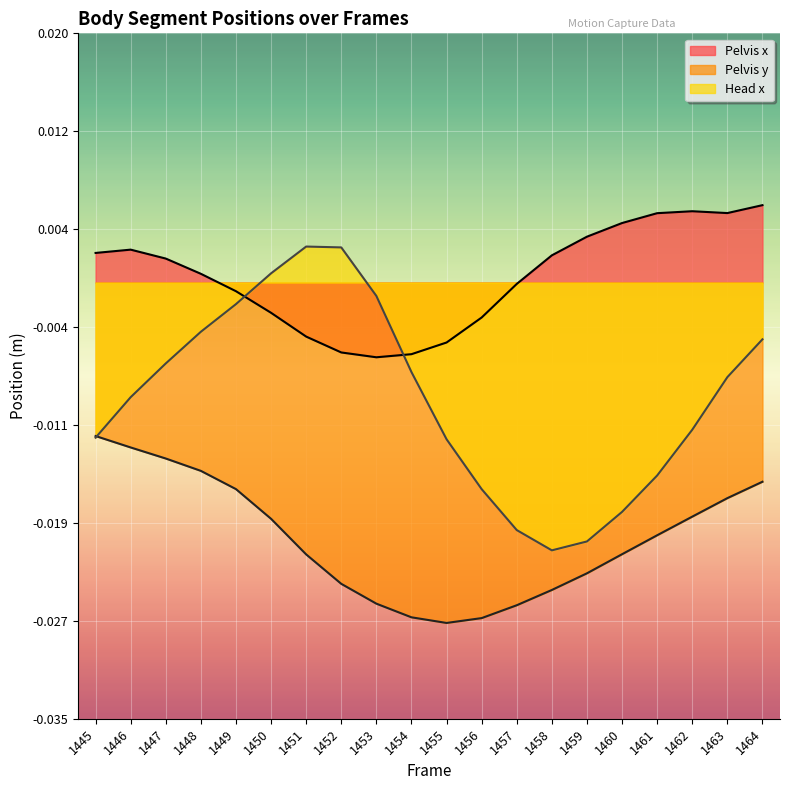

Which series changed the most between 1462 and 1464?

Head x